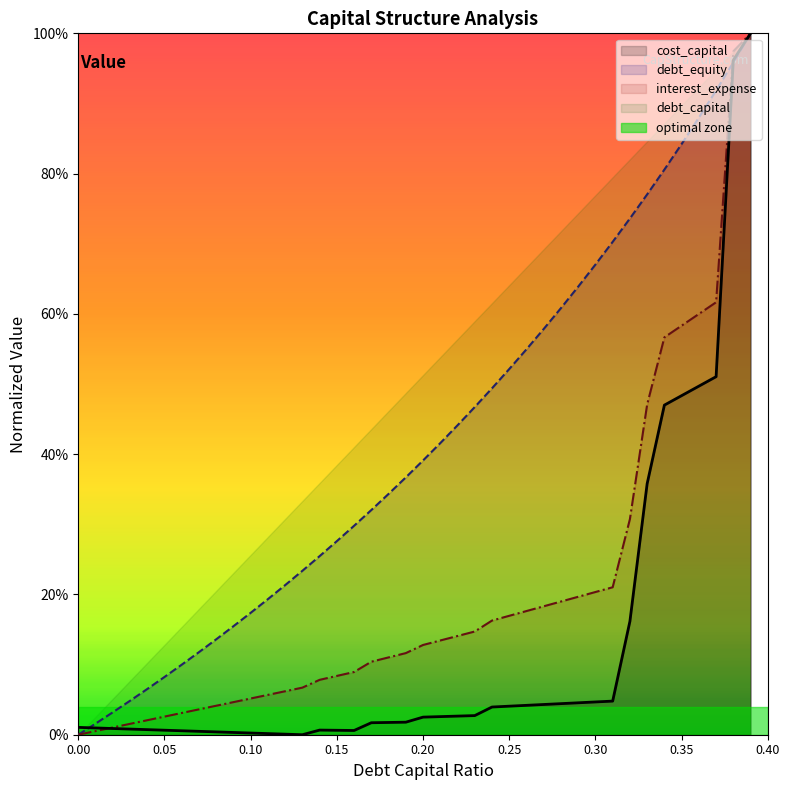

Read the debt_capital value at 0.37.

0.9